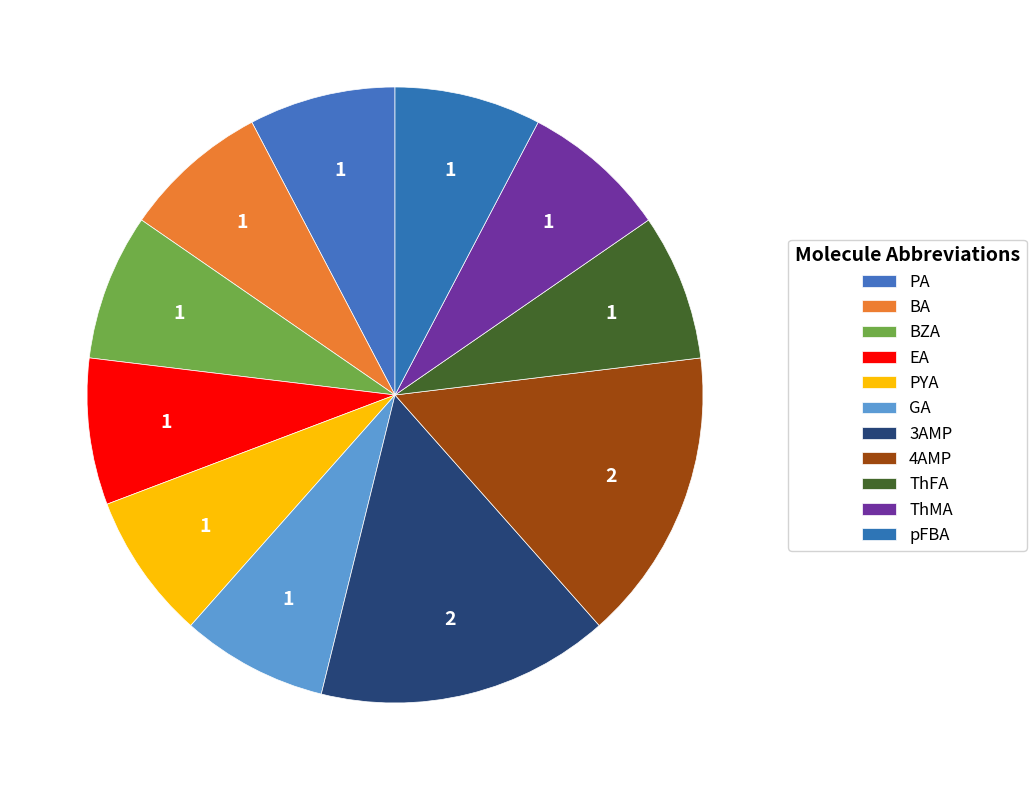

How many slices are in this pie chart?

11